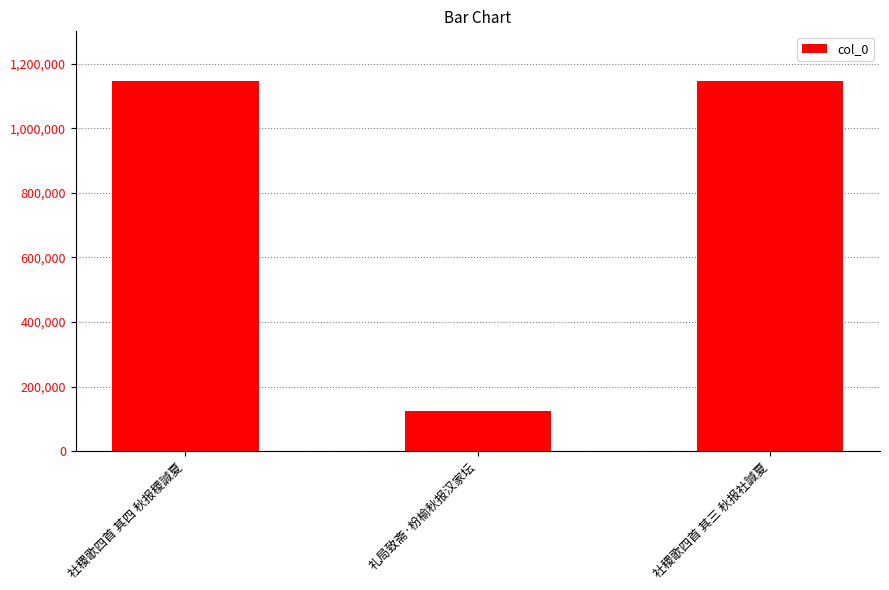

Are the bars grouped side by side (vs. stacked)?

No